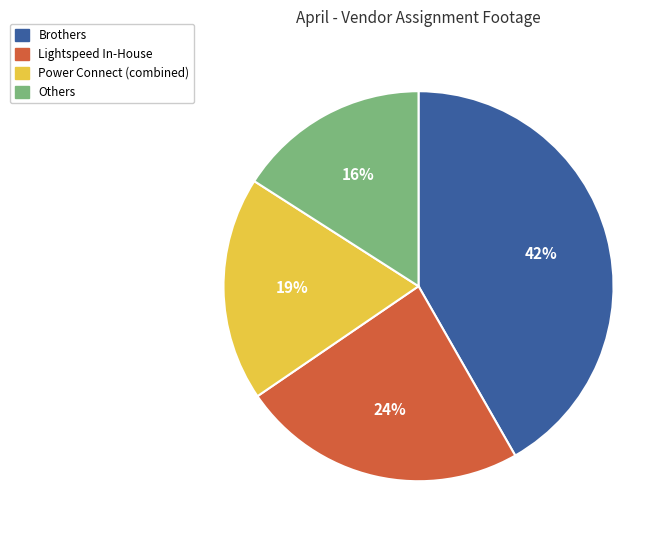

To the nearest percent, what is the difference between the largest and smallest slice percentages?

26%